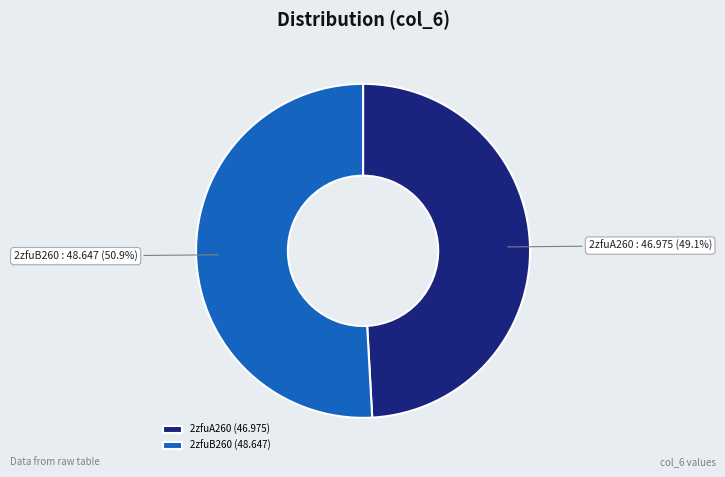

Is it true that 2zfuB260 is 51% of the pie?

True